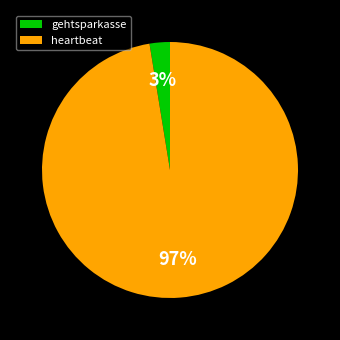

What percentage is the gehtsparkasse slice, to the nearest percent?

3%